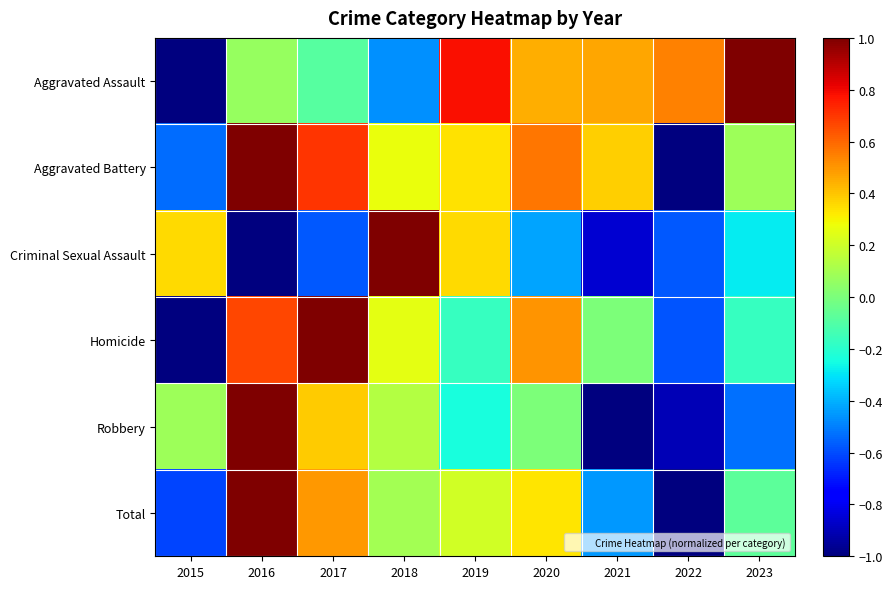

At how many categories does at least one series exceed 0?

9